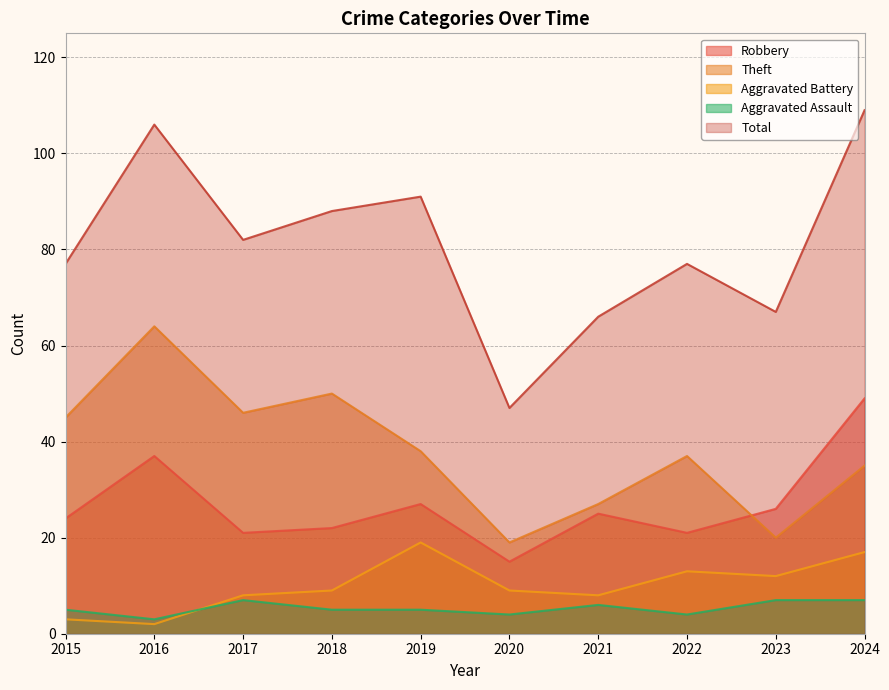

How many interior local peaks does the Robbery series have?

3